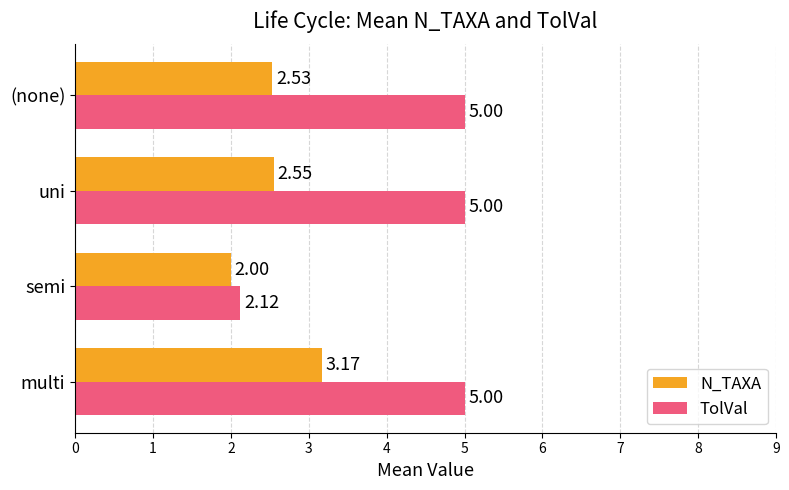

Which series has the largest range (max minus min)?

TolVal